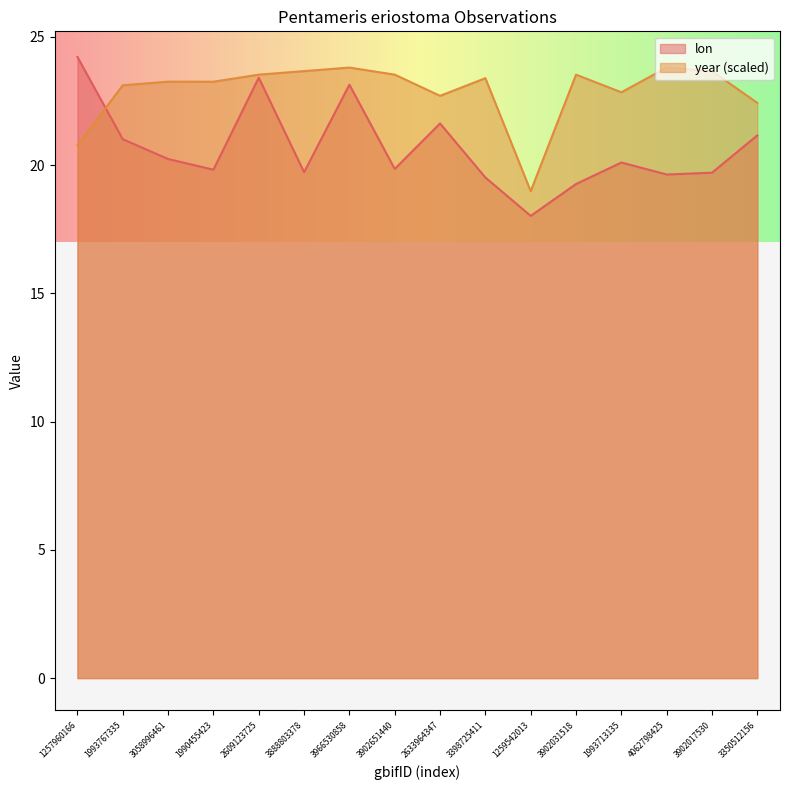

What is the value of the lon point at the 1st from the left?

24.2